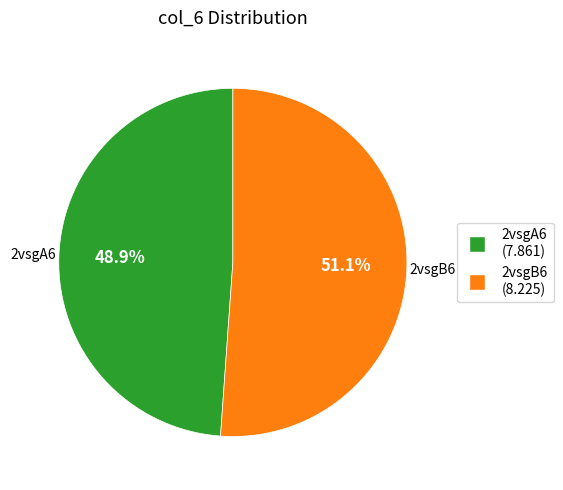

Which category has the biggest portion of the pie?

2vsgB6